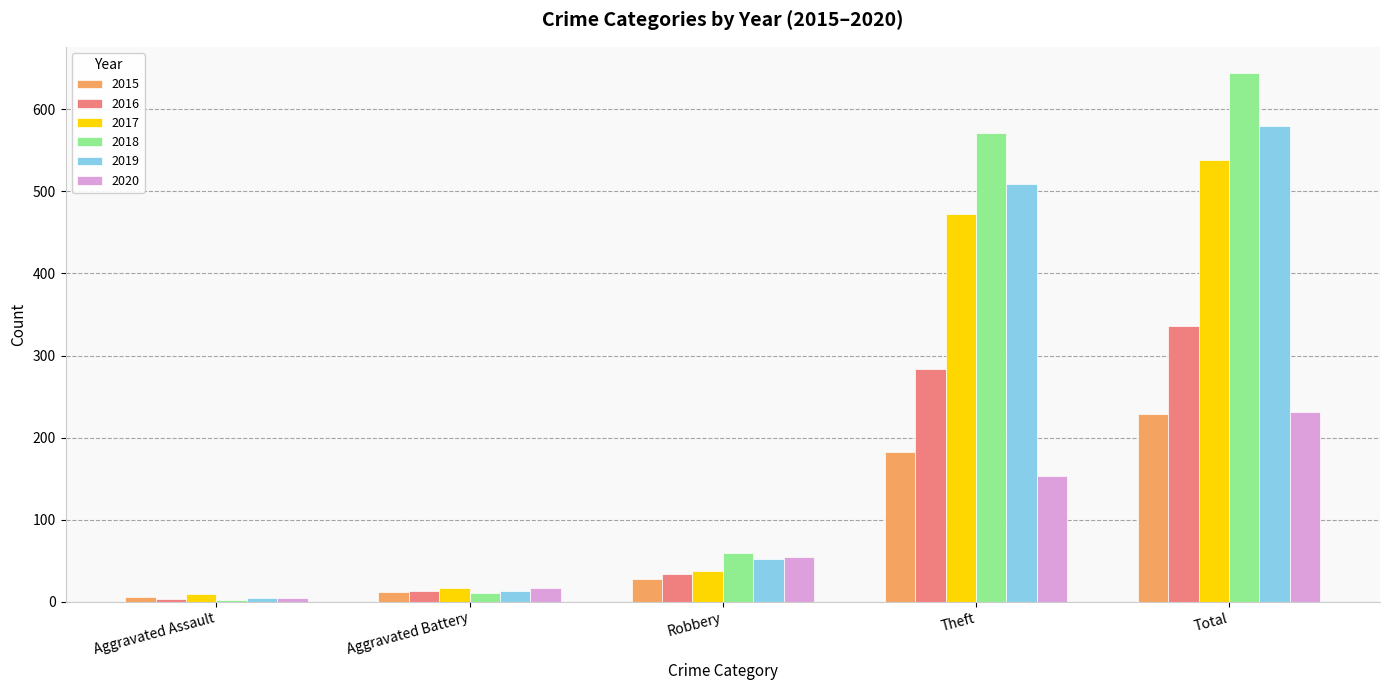

Which series has the widest spread of values?

2018